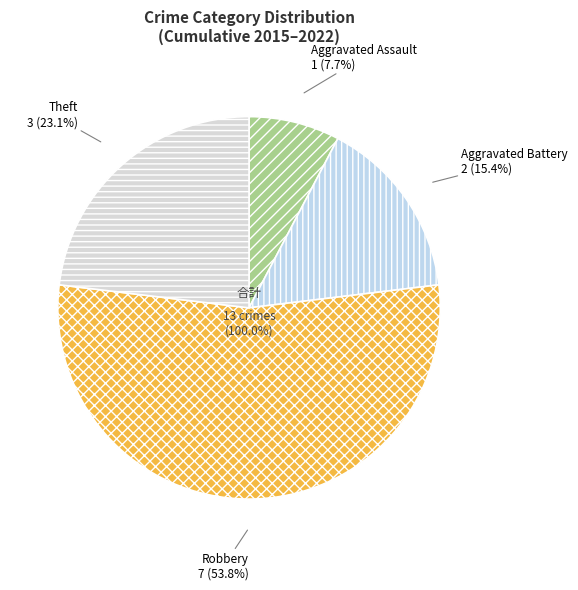

To the nearest percent, what portion does Aggravated Battery represent?

15%